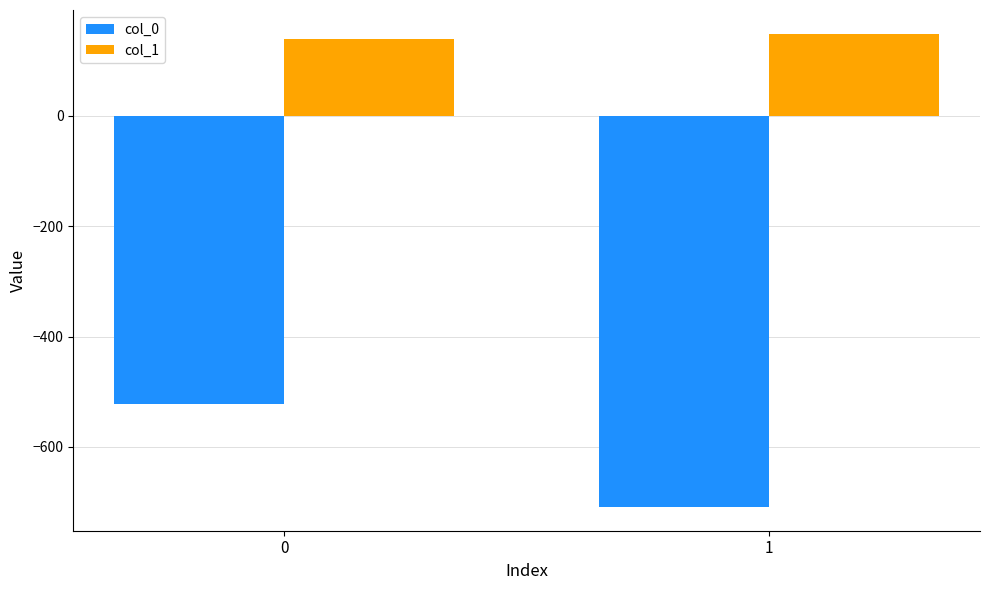

Which series has the widest spread of values?

col_0